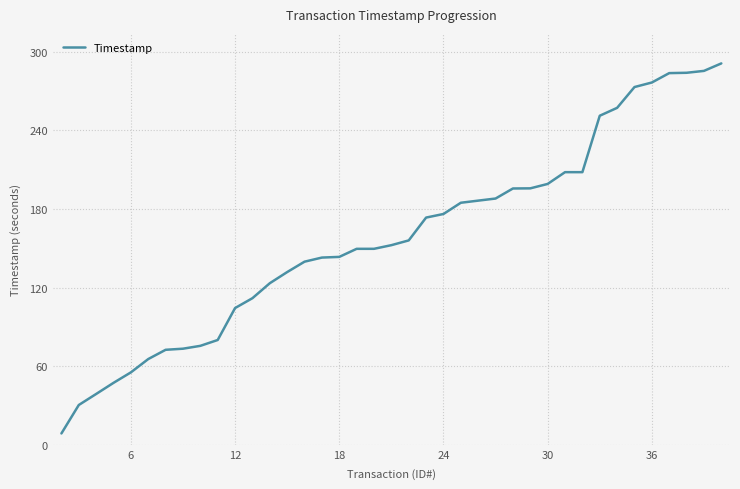

What is the minimum value shown in the chart?

8.7